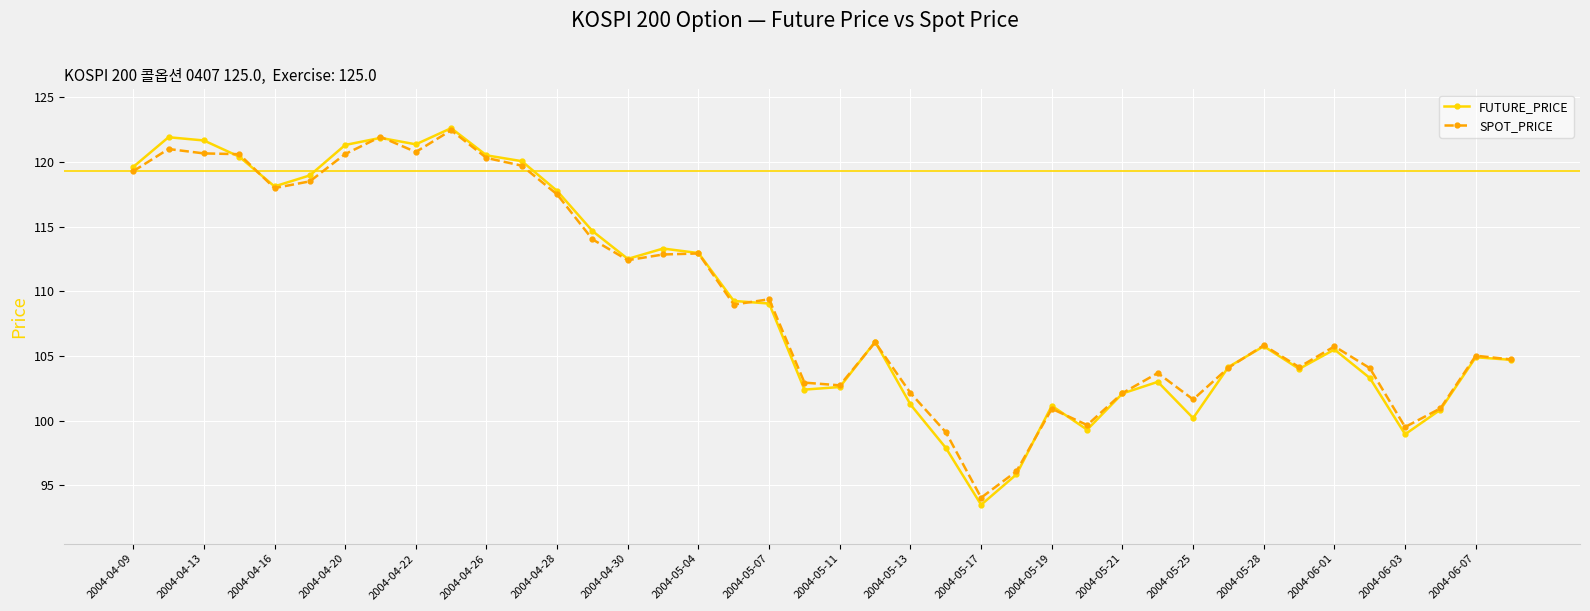

What is the sum of all SPOT_PRICE values?

4376.9